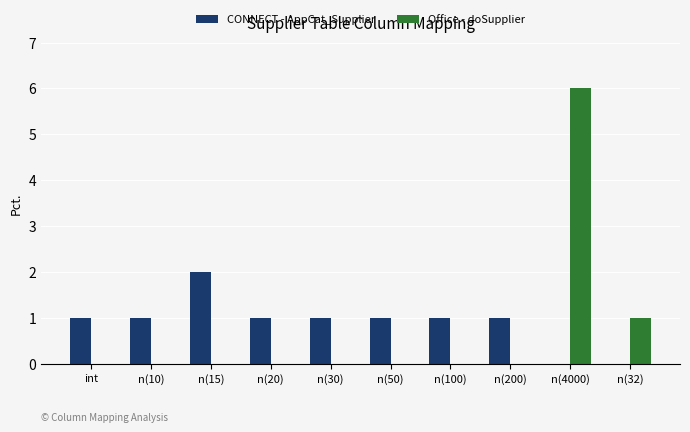

The CONNECT - AppCat_Supplier series shows 0 at n(30). True or false?

False